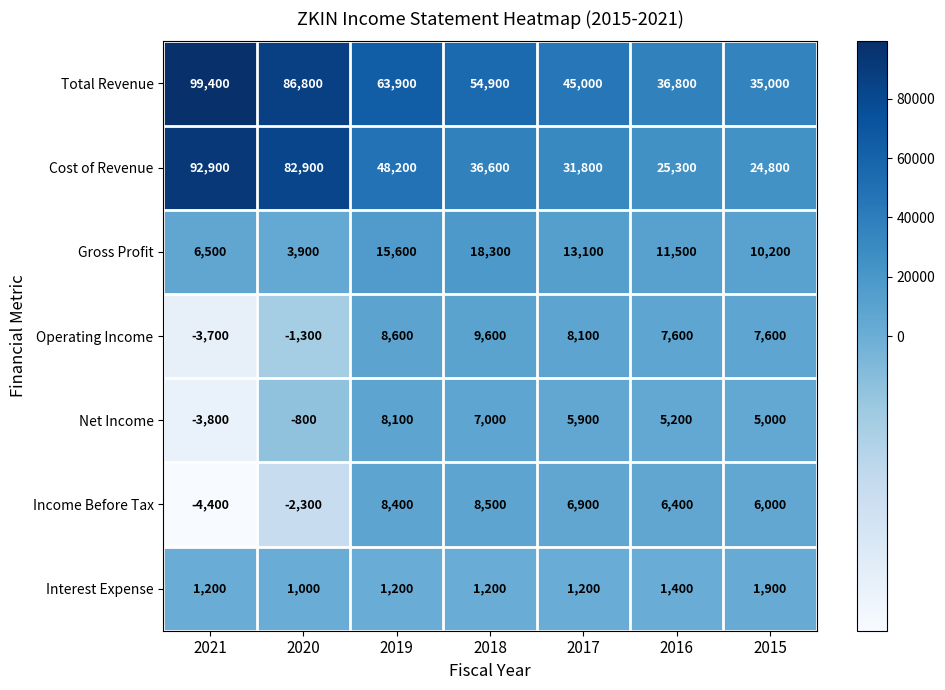

What is the difference between the second highest and second lowest values in the Operating Income series?

9900